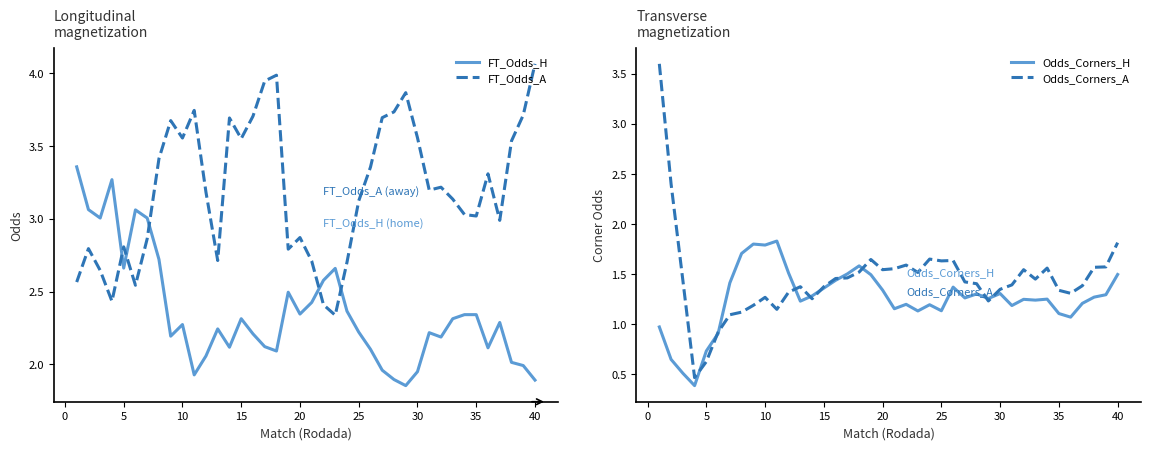

What is the difference between the maximum and minimum values in the FT_Odds_H series?

1.5